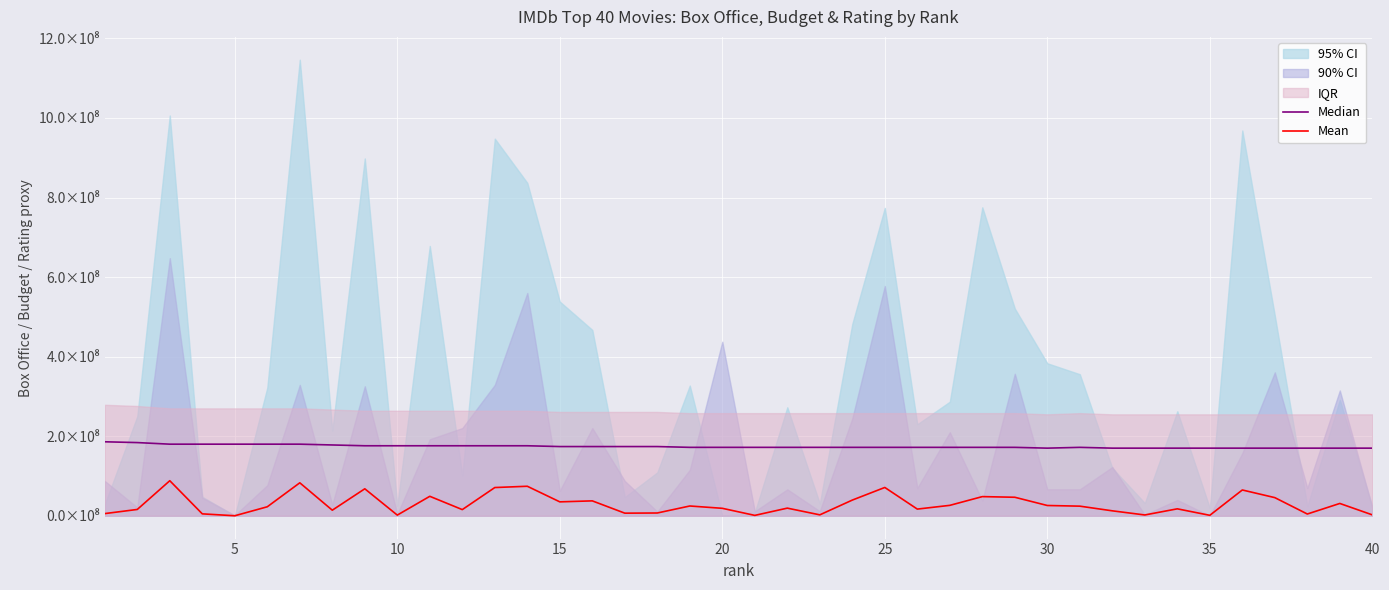

True or false: Mean and Median cross at least once.

False